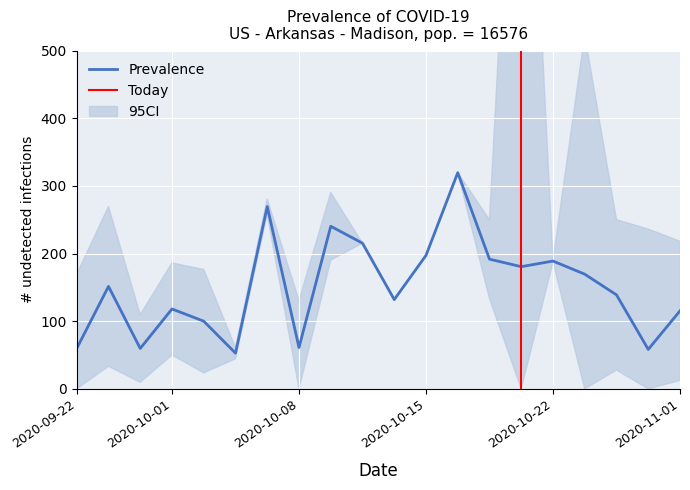

What is the maximum value for Prevalence?

319.4